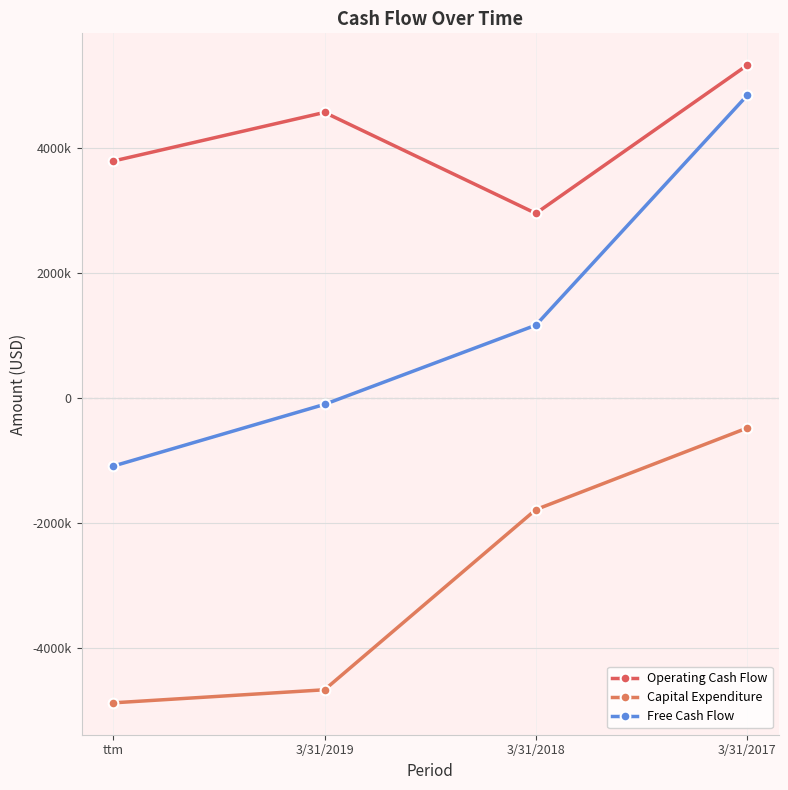

Where is the first local maximum for Operating Cash Flow?

3/31/2019